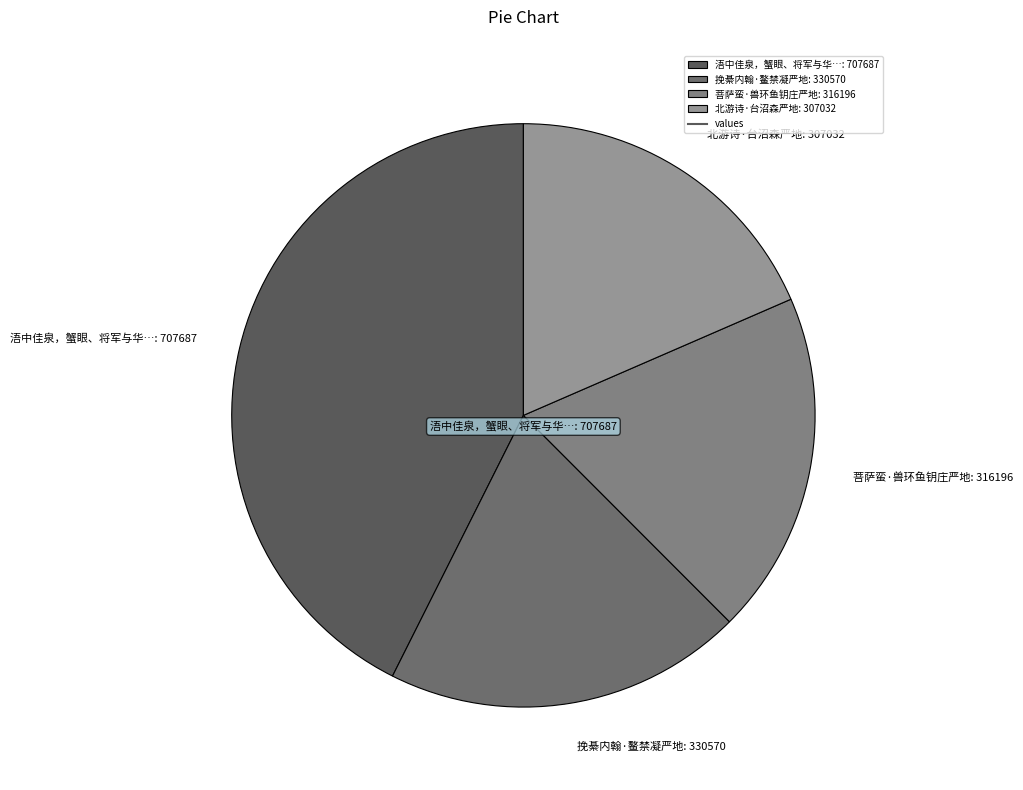

Which category has the smallest portion of the pie?

北游诗·台沼森严地: 307032